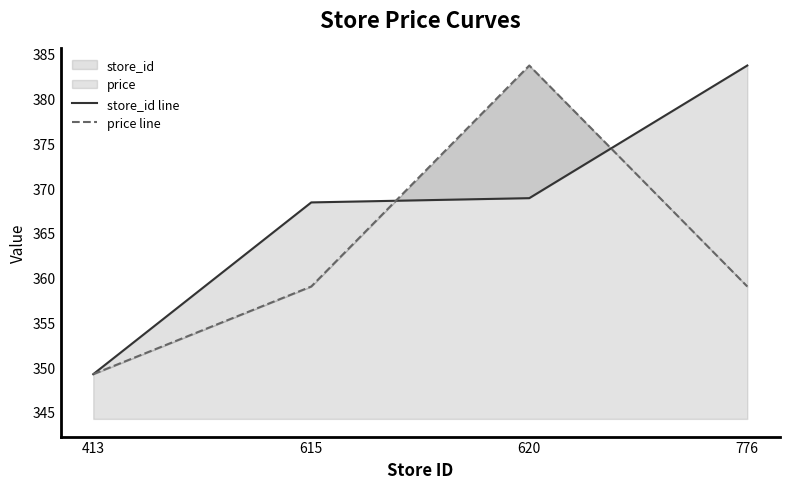

Is the value of price line at 615 greater than the value of store_id line at 413?

Yes